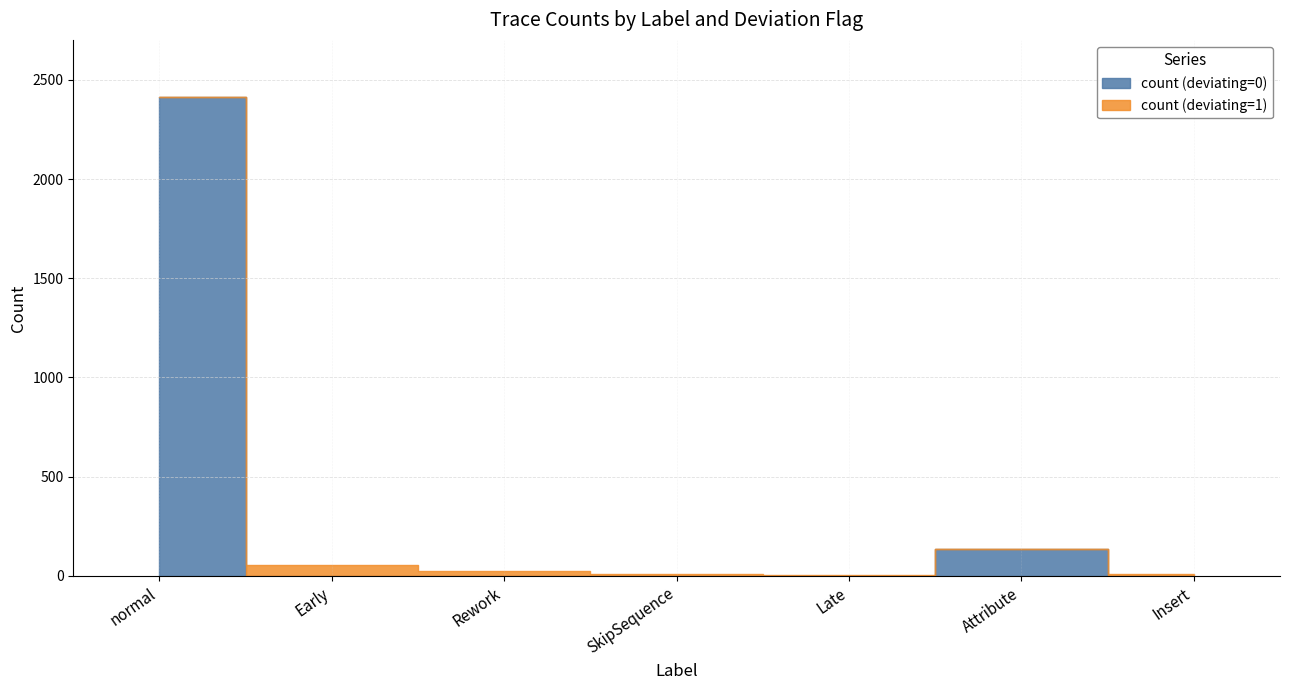

Rank the series at Insert from highest to lowest value.

count (deviating=1), count (deviating=0)